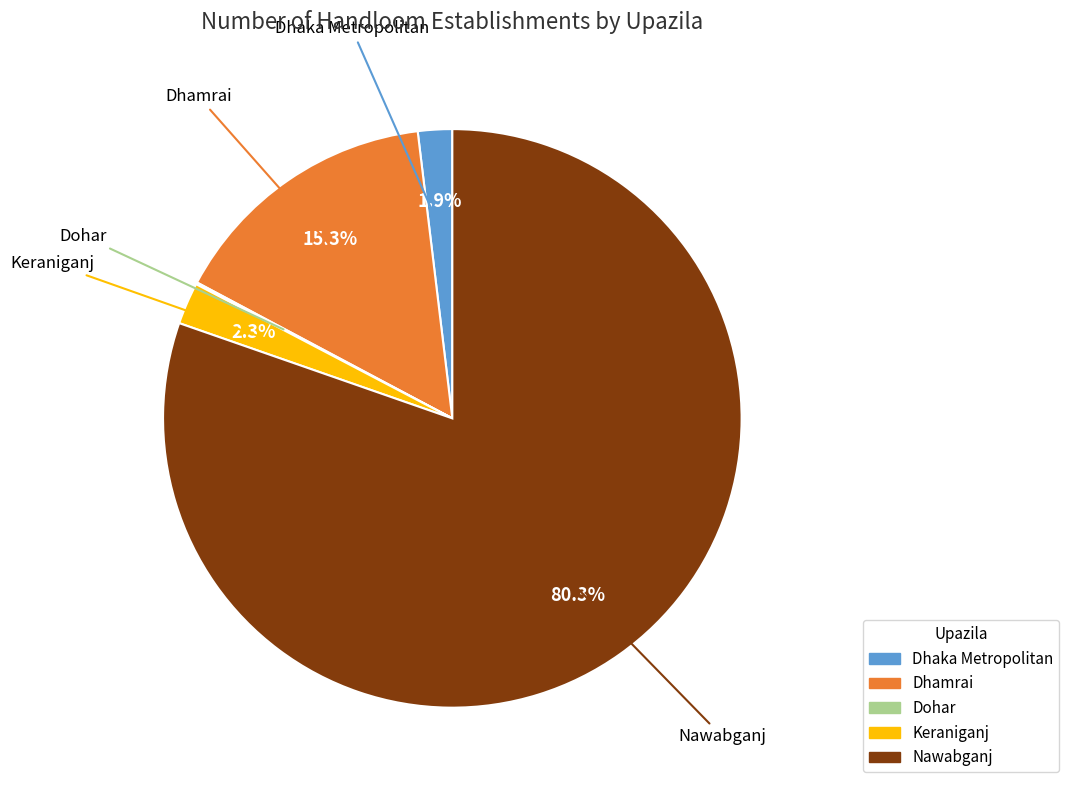

What is the majority slice?

Nawabganj